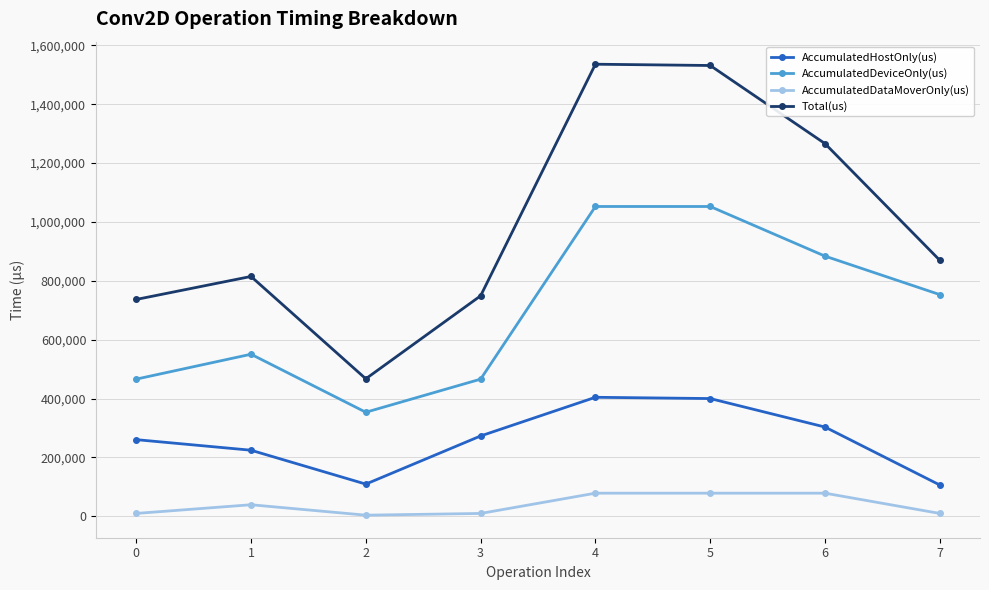

Between 0 and 7, which series saw the biggest shift?

AccumulatedDeviceOnly(us)